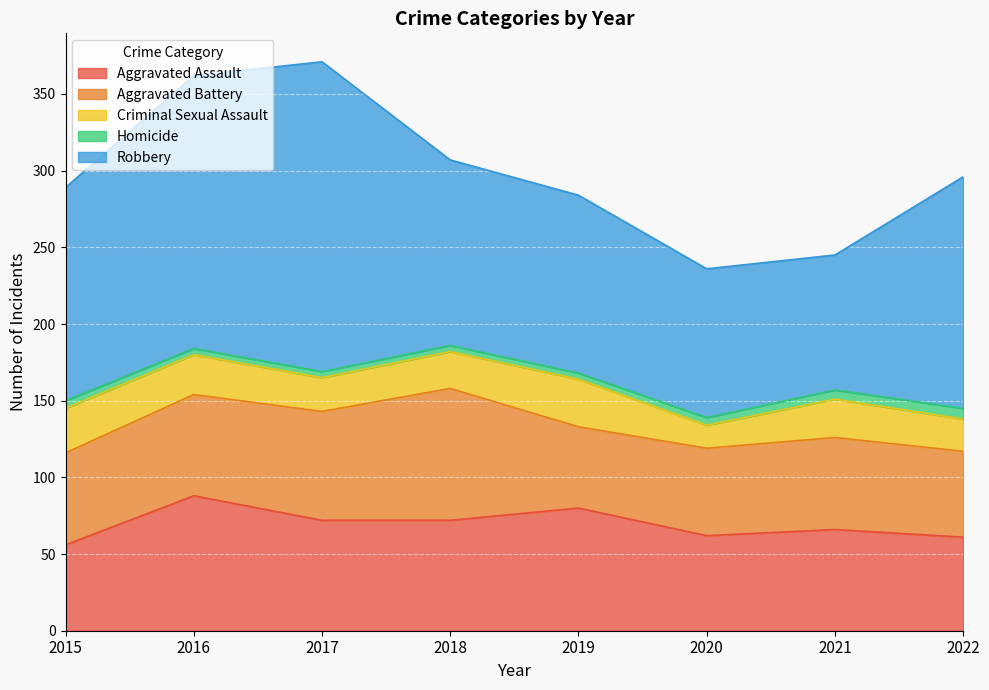

The Aggravated Assault series shows 62 at 2020. True or false?

True